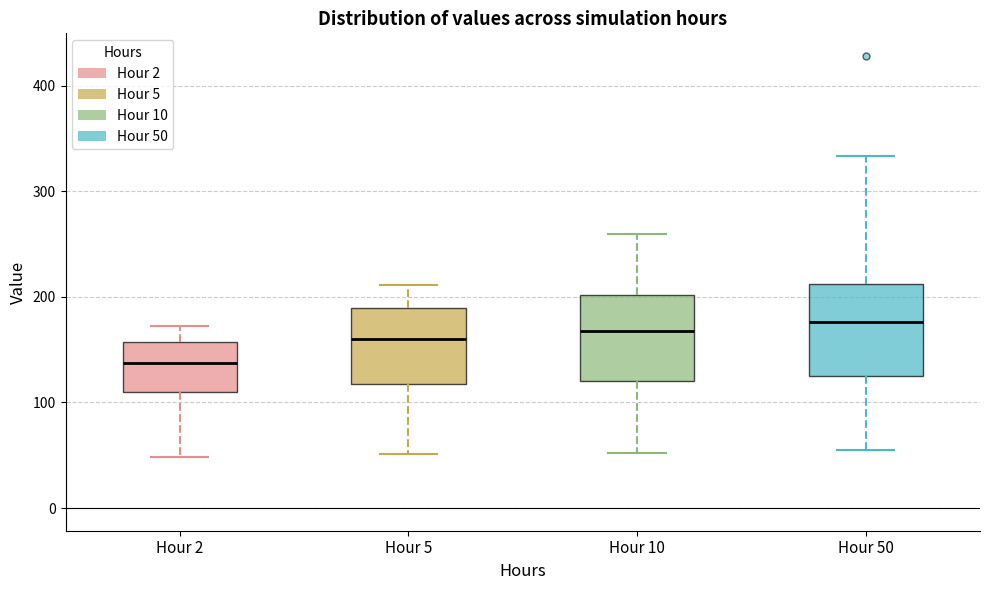

Reading left to right, transcribe this box plot: for each box, give where its median line is, the range the box spans, and where its two whiskers end, as read against the y-axis. The values are not printed on the chart, so give them approximately, as read against the axis.

Hour 2: median 140, box 110 to 160, whiskers 50 to 170
Hour 5: median 160, box 120 to 190, whiskers 50 to 210
Hour 10: median 170, box 120 to 200, whiskers 50 to 260
Hour 50: median 180, box 120 to 210, whiskers 60 to 330